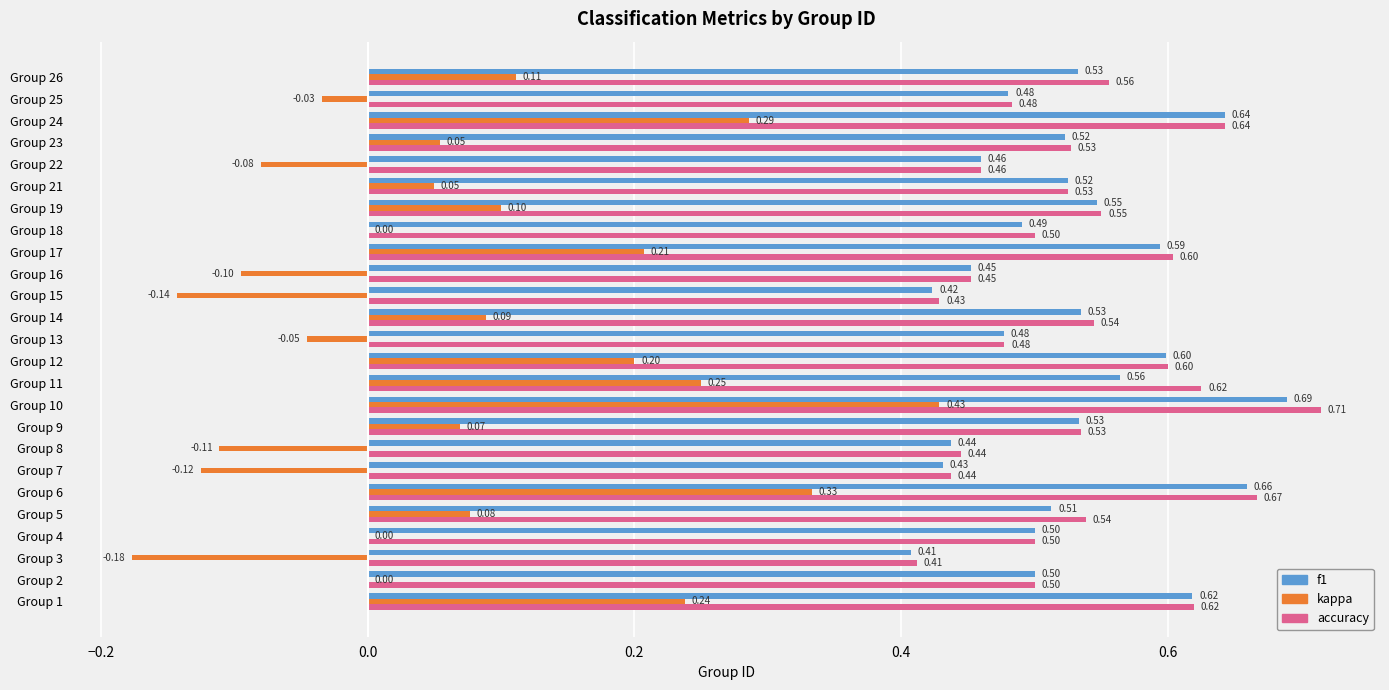

At which category is the sum across all series the highest?

Group 10